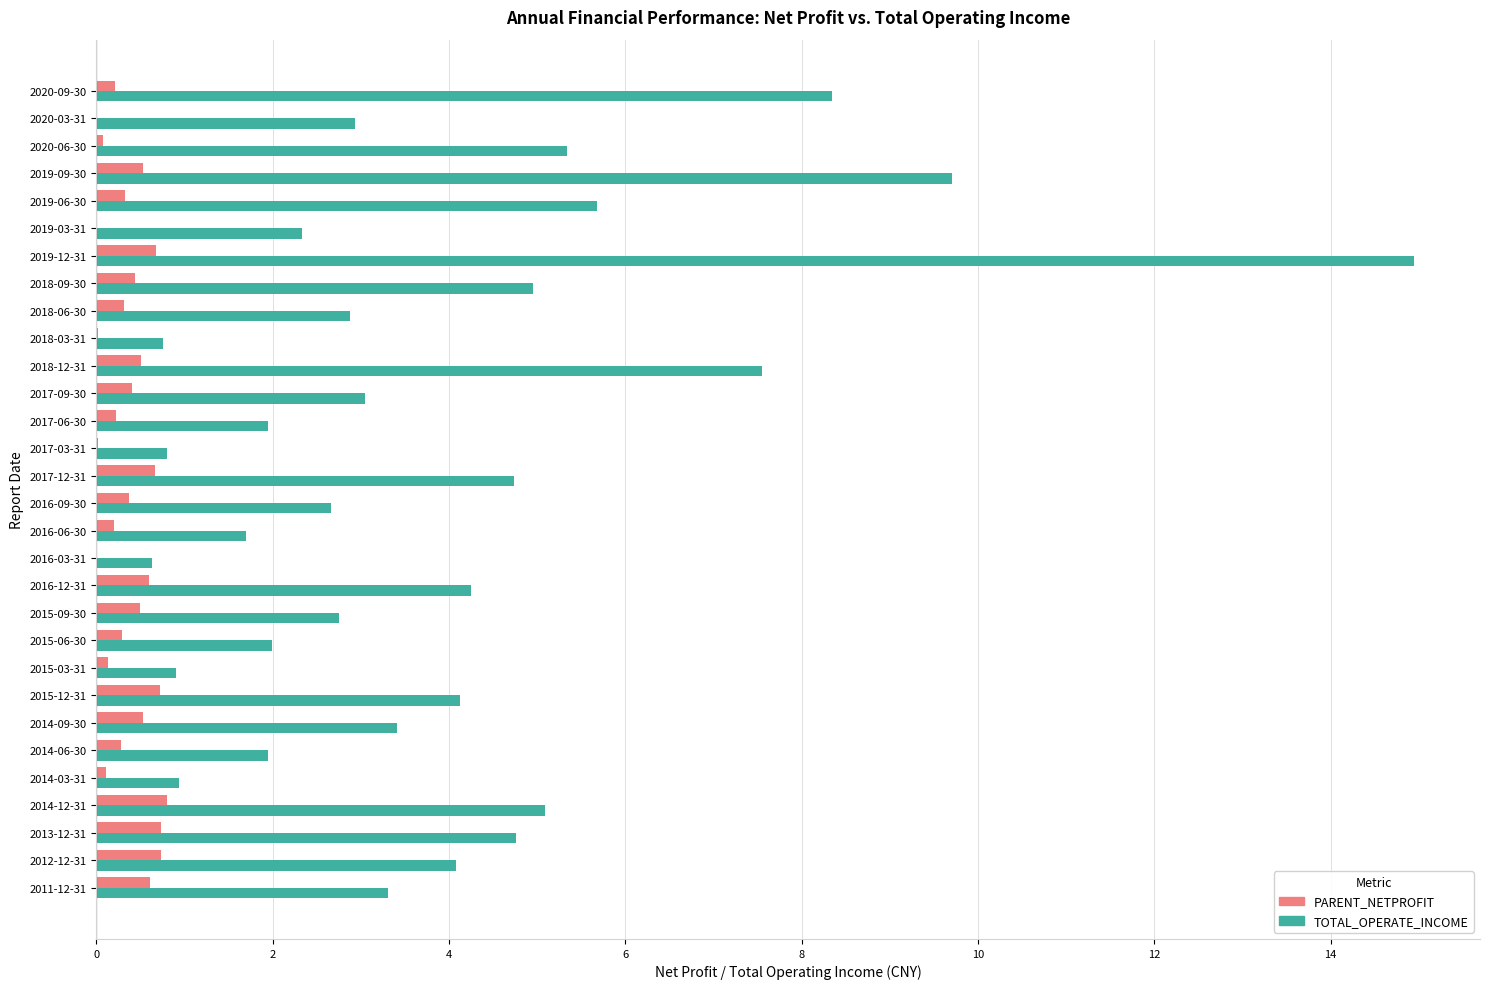

What is the sum of all TOTAL_OPERATE_INCOME values?

118.5